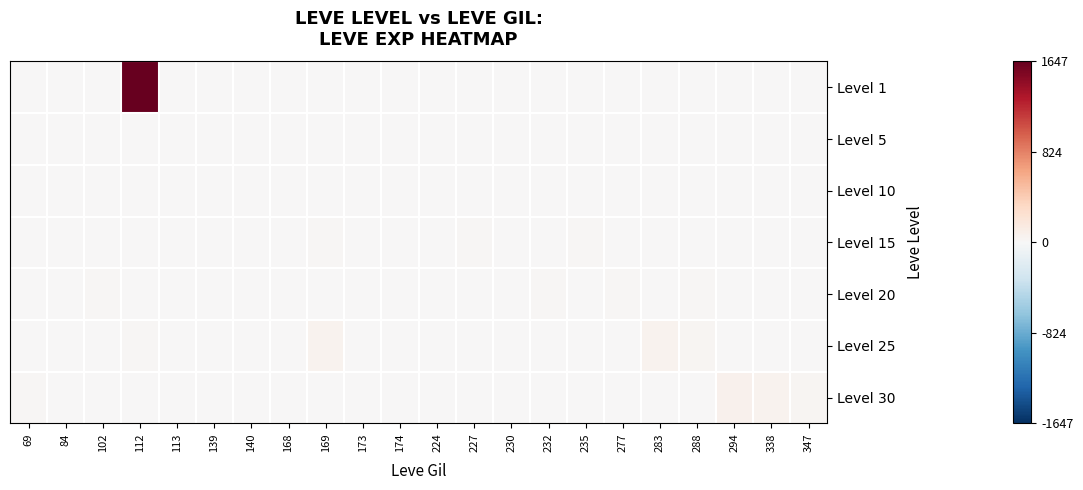

At 230, list the series in order from largest to smallest.

Level 15, Level 1, Level 5, Level 10, Level 20, Level 25, Level 30